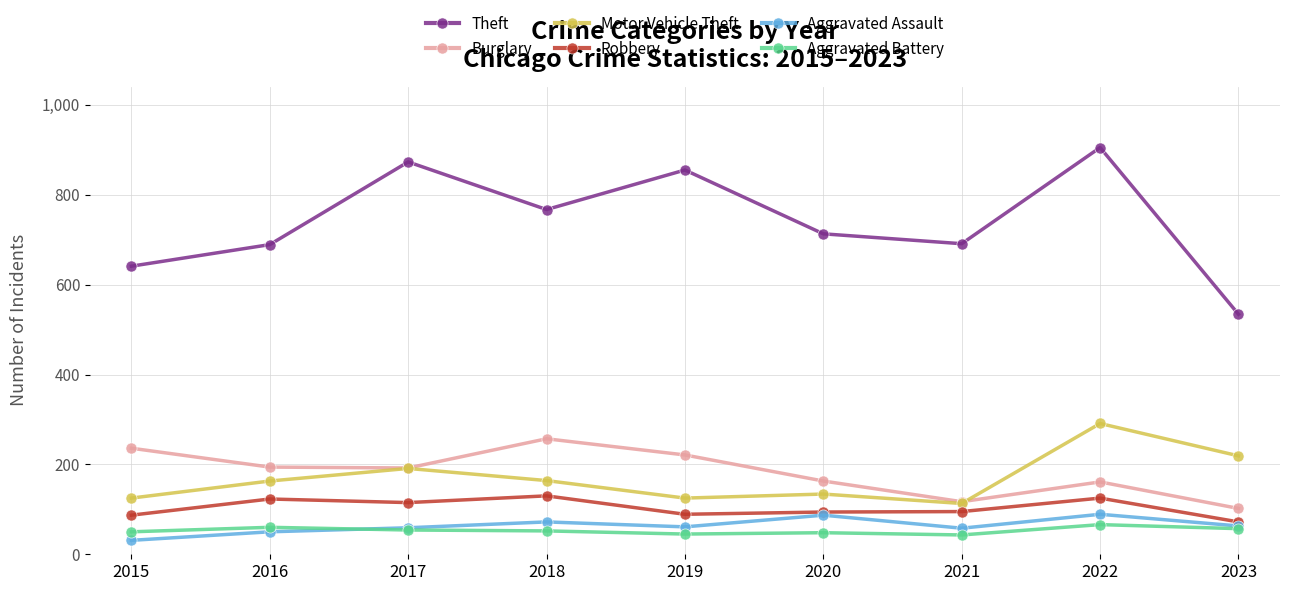

At which label does Theft first exceed 713?

2017